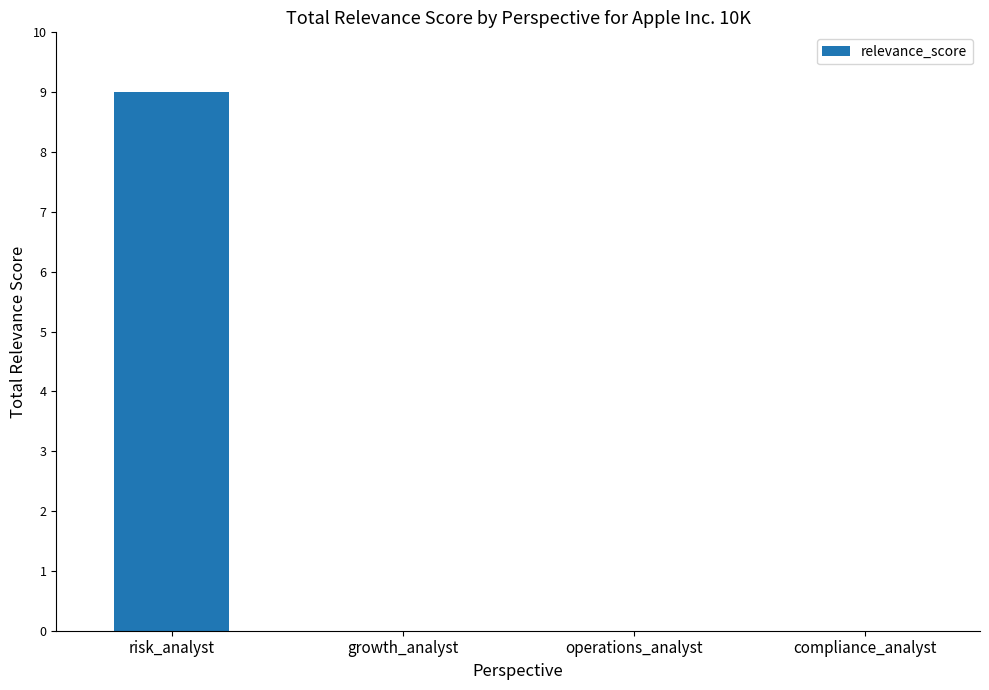

What is the sum of all values?

9